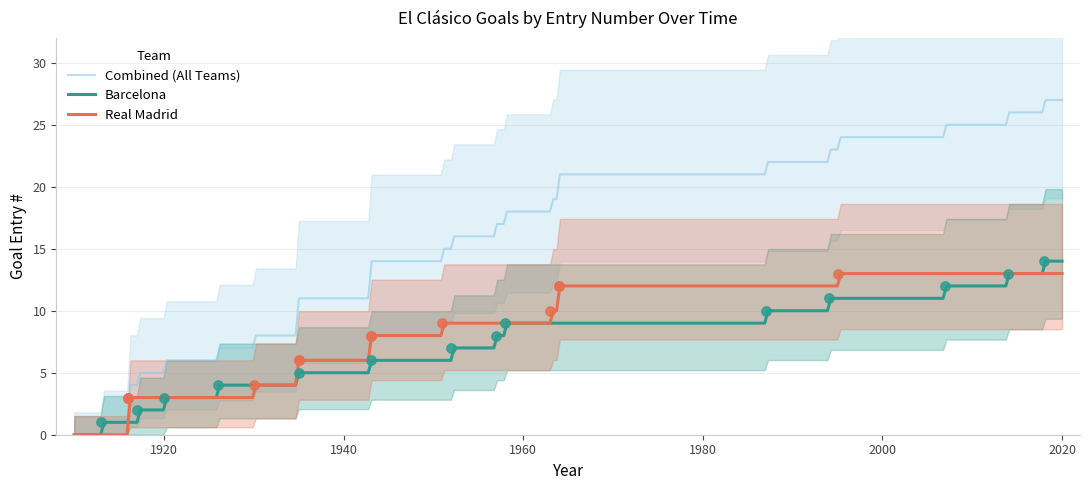

What is the maximum value for Combined (All Teams)?

27